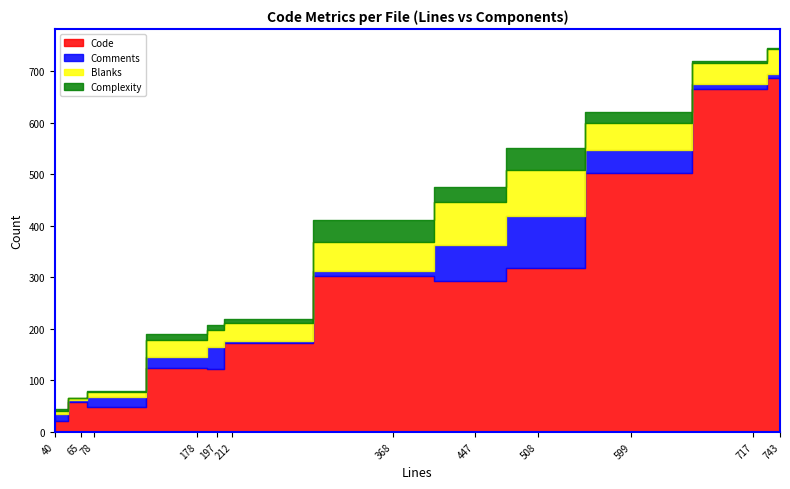

What are all the series names shown in the legend?

Code, Comments, Blanks, Complexity